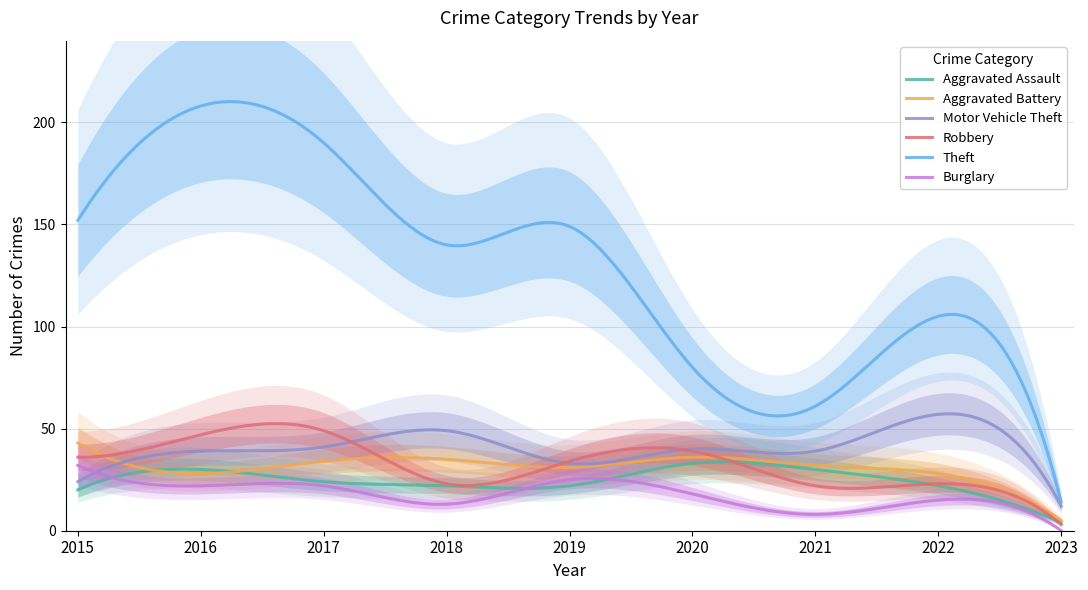

What is the value of the Motor Vehicle Theft point at the 8th from the left?

57